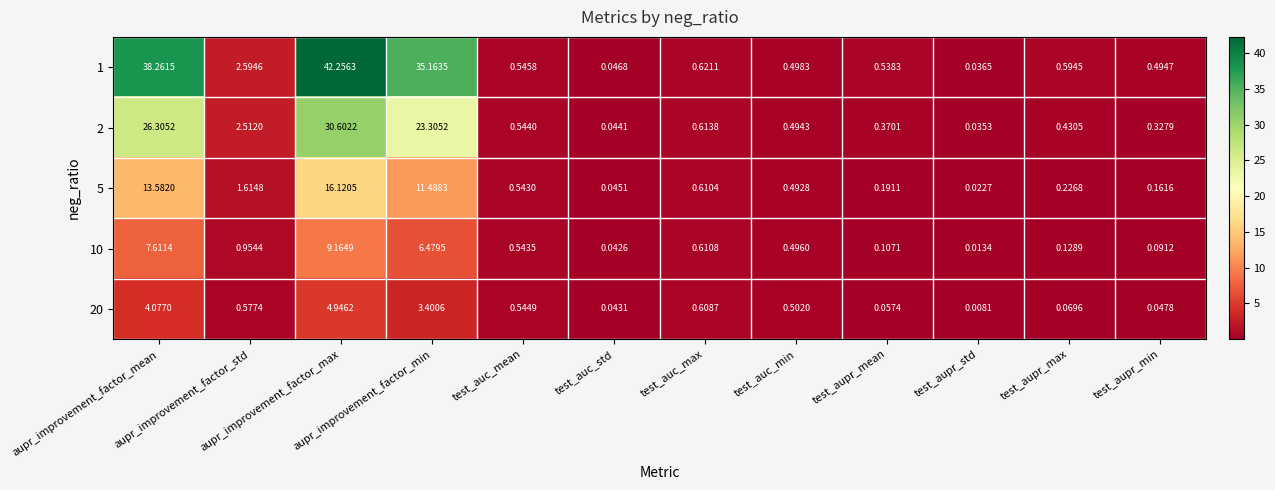

Which series has the largest range (max minus min)?

1